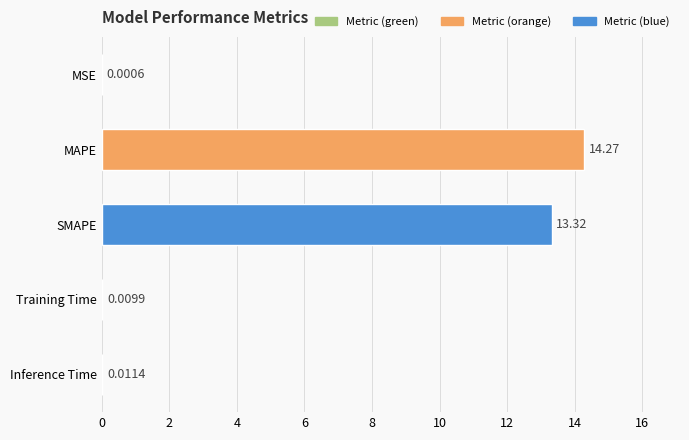

What is the change in value from MAPE to Inference Time?

-14.3